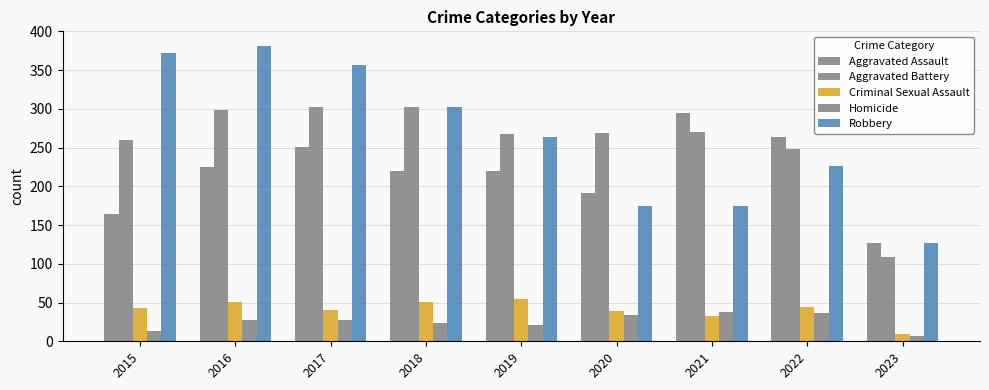

At how many categories does at least one series exceed 259?

8